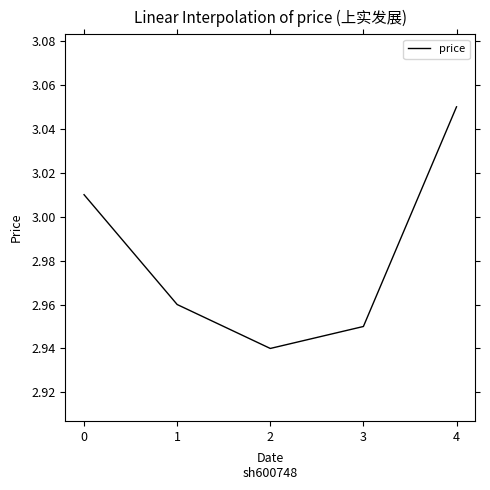

True or false: the data shows 1.6 at 1.

False